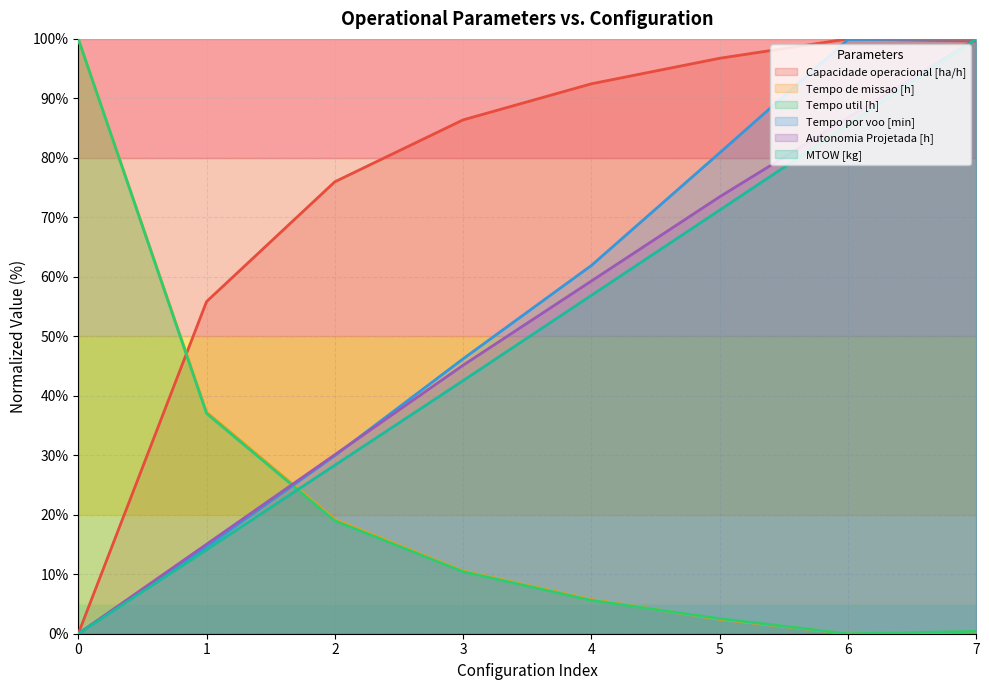

The Autonomia Projetada [h] series shows 22.3 at 1. True or false?

False